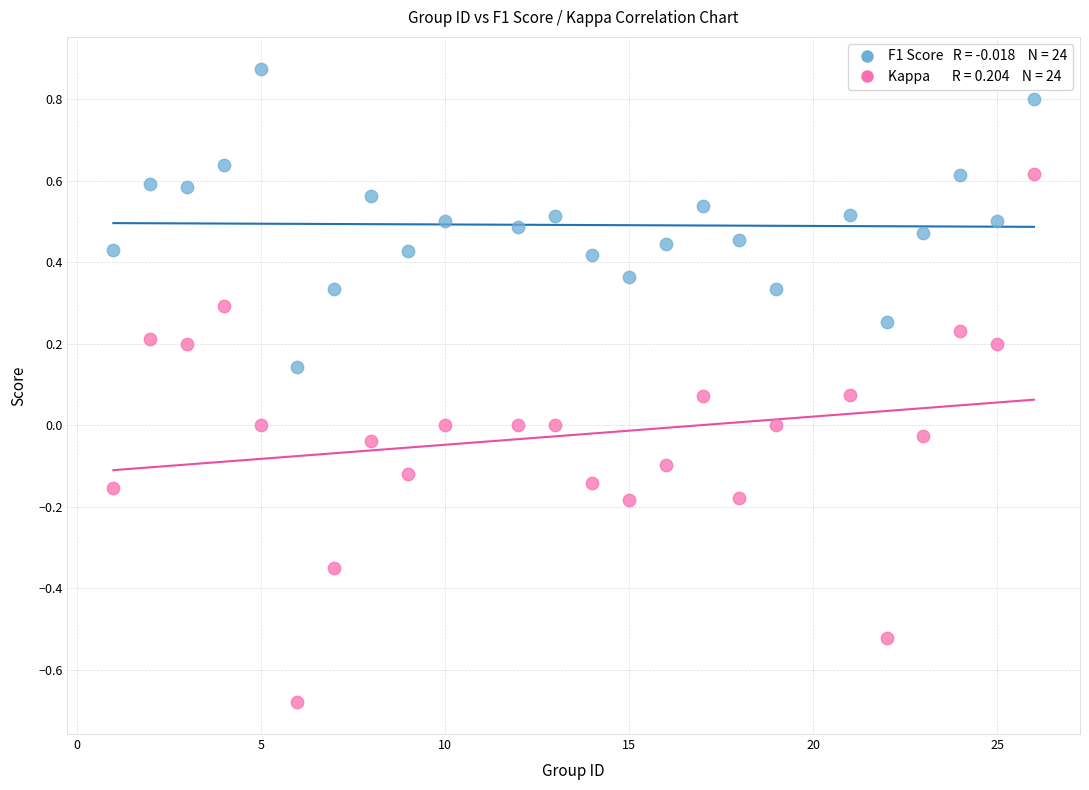

Across all data points, what is the range of X values (max minus min)?

25.0